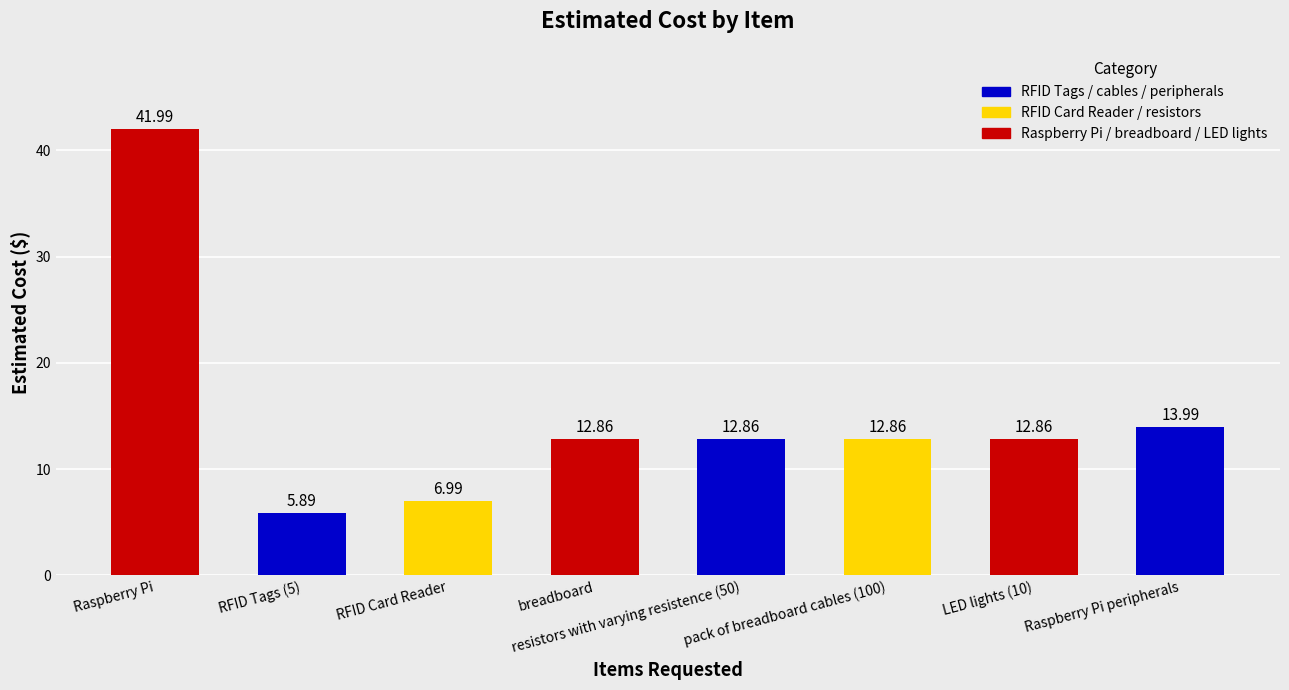

What is the ratio of the value at pack of breadboard cables (100) to the value at RFID Card Reader?

1.8